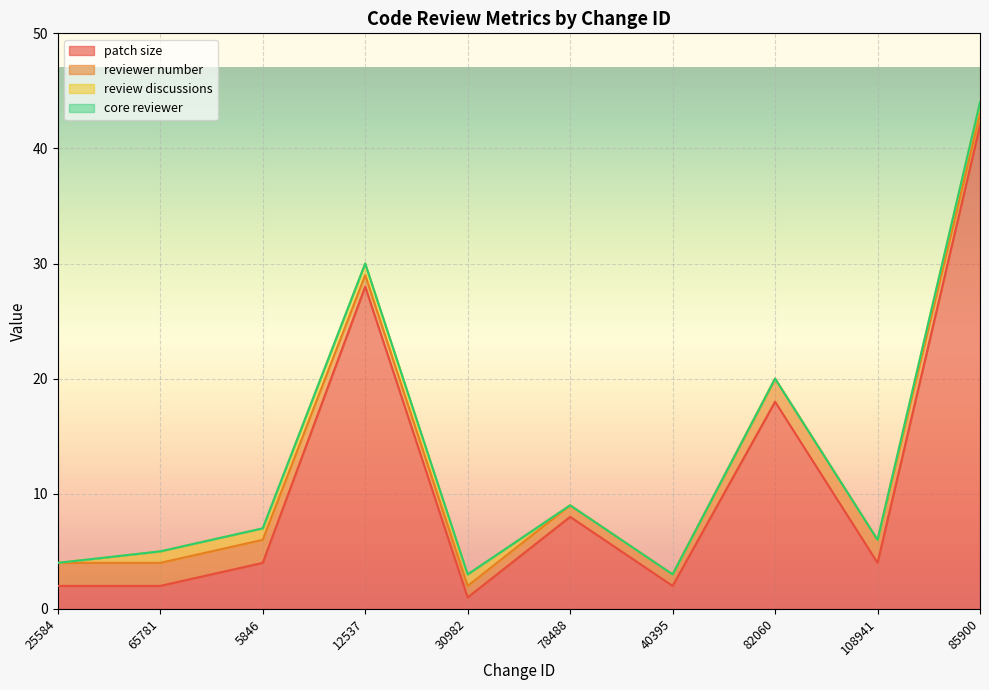

True or false: reviewer number has more than 2 points higher than both neighbors.

False